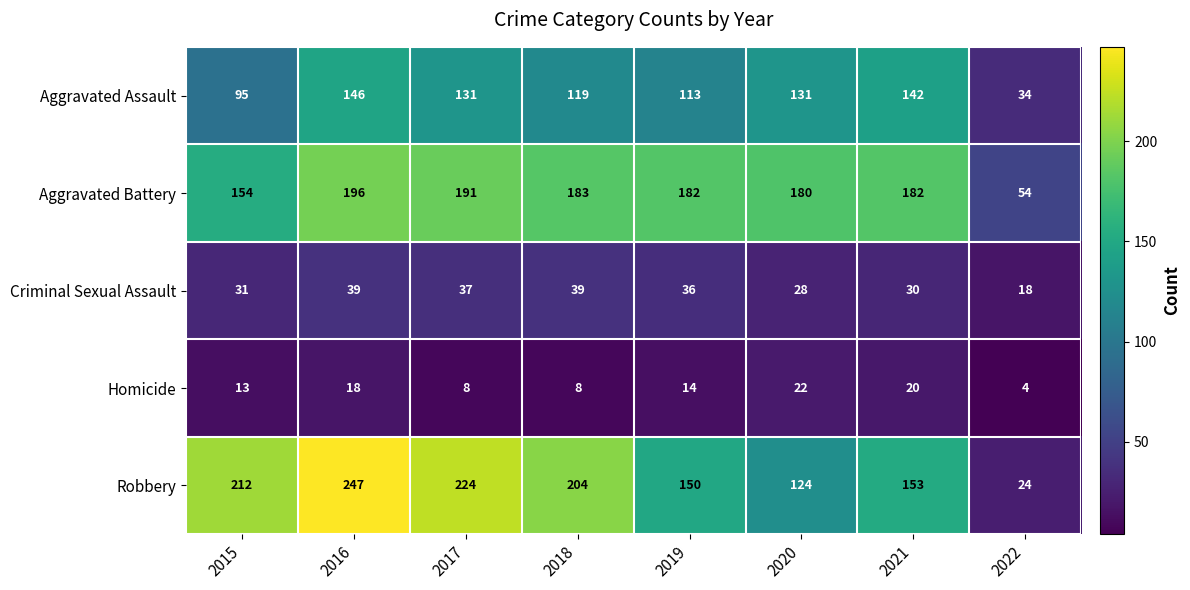

How many distinct data groups are displayed?

5